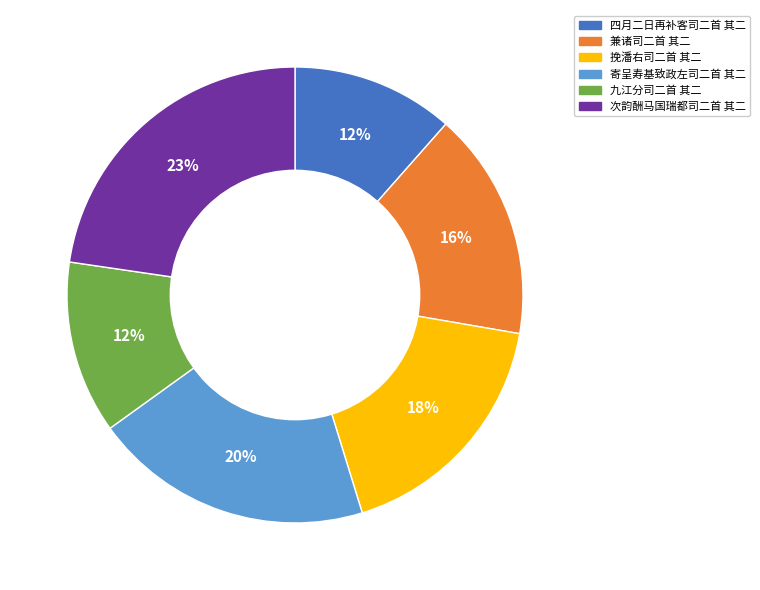

Count the number of slices in the pie.

6